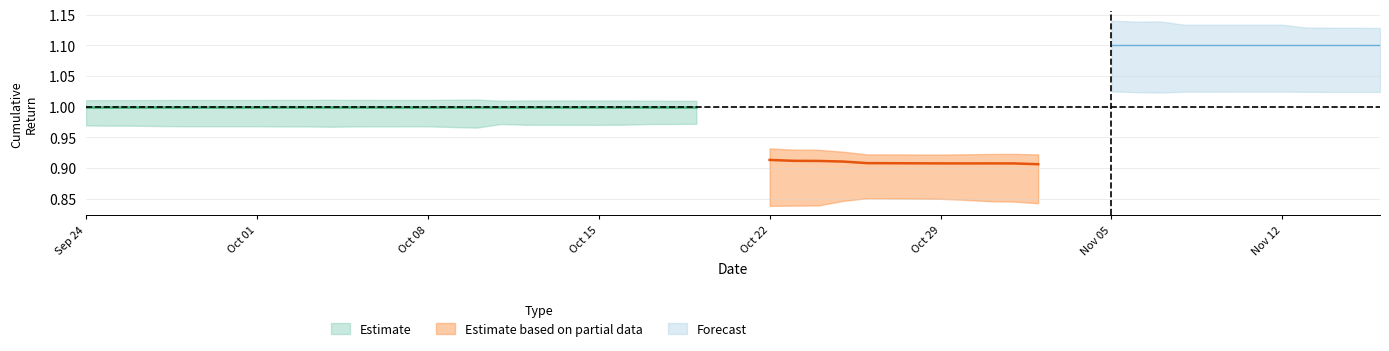

Is it true that SPY equals -0.3 at 19?

False